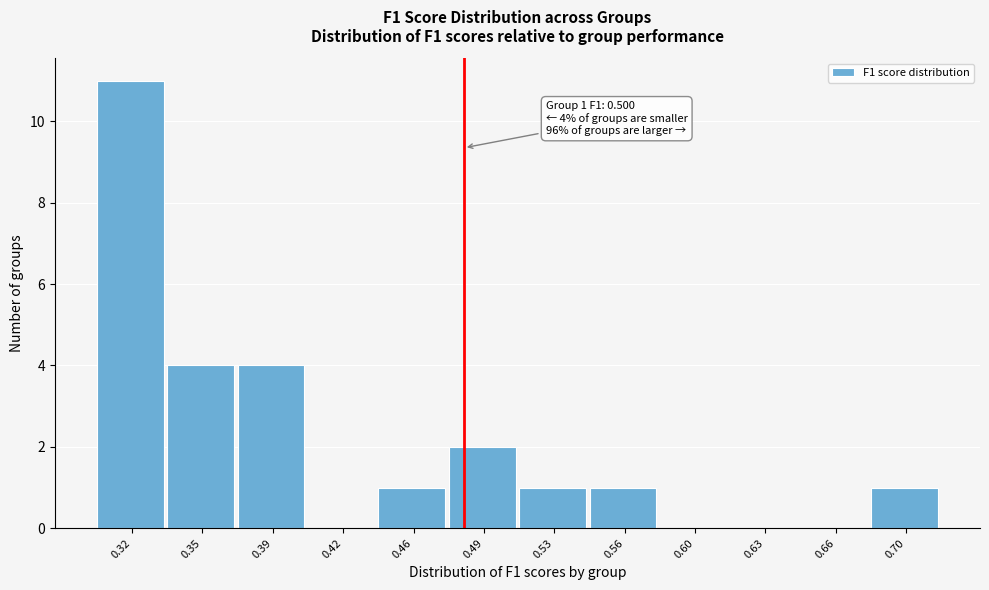

Reading left to right, transcribe all the data shown in this chart.

0.32=11	0.35=4	0.39=4	0.42=0	0.46=1	0.49=2	0.53=1	0.56=1	0.60=0	0.63=0	0.66=0	0.70=1